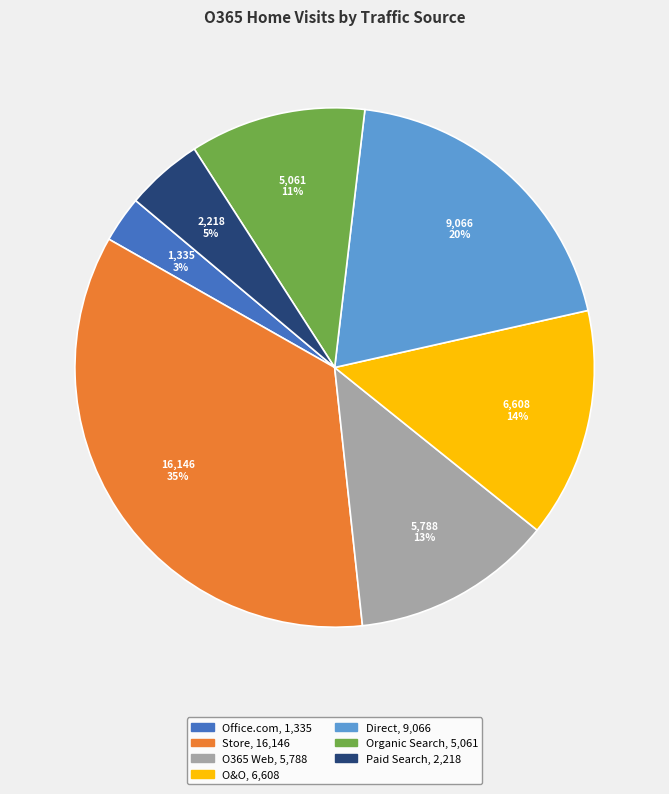

To the nearest percent, what is the average slice percentage?

14%